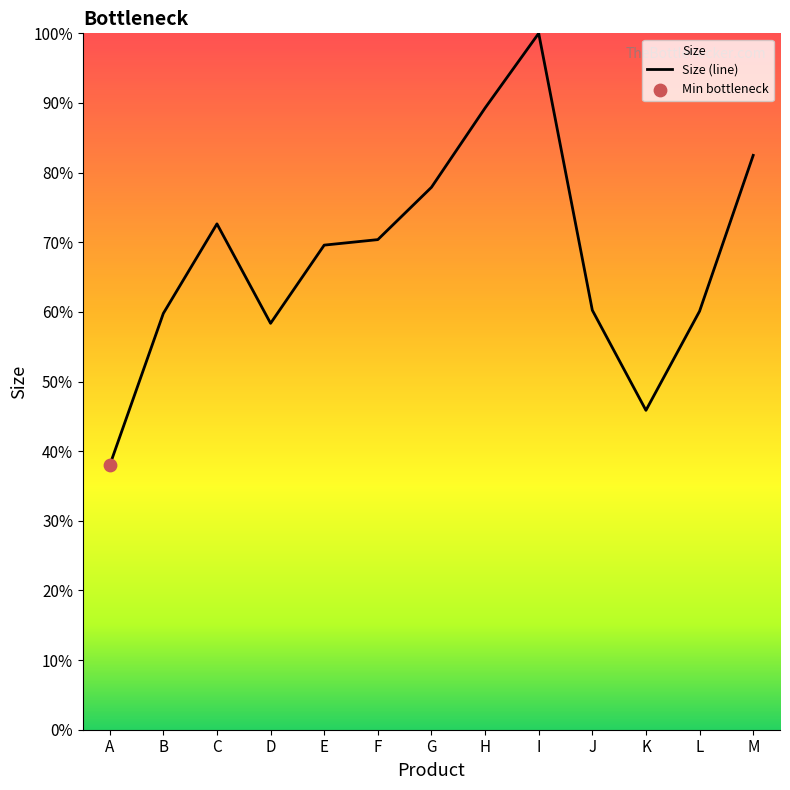

What is the change in value from E to G?

+8.3